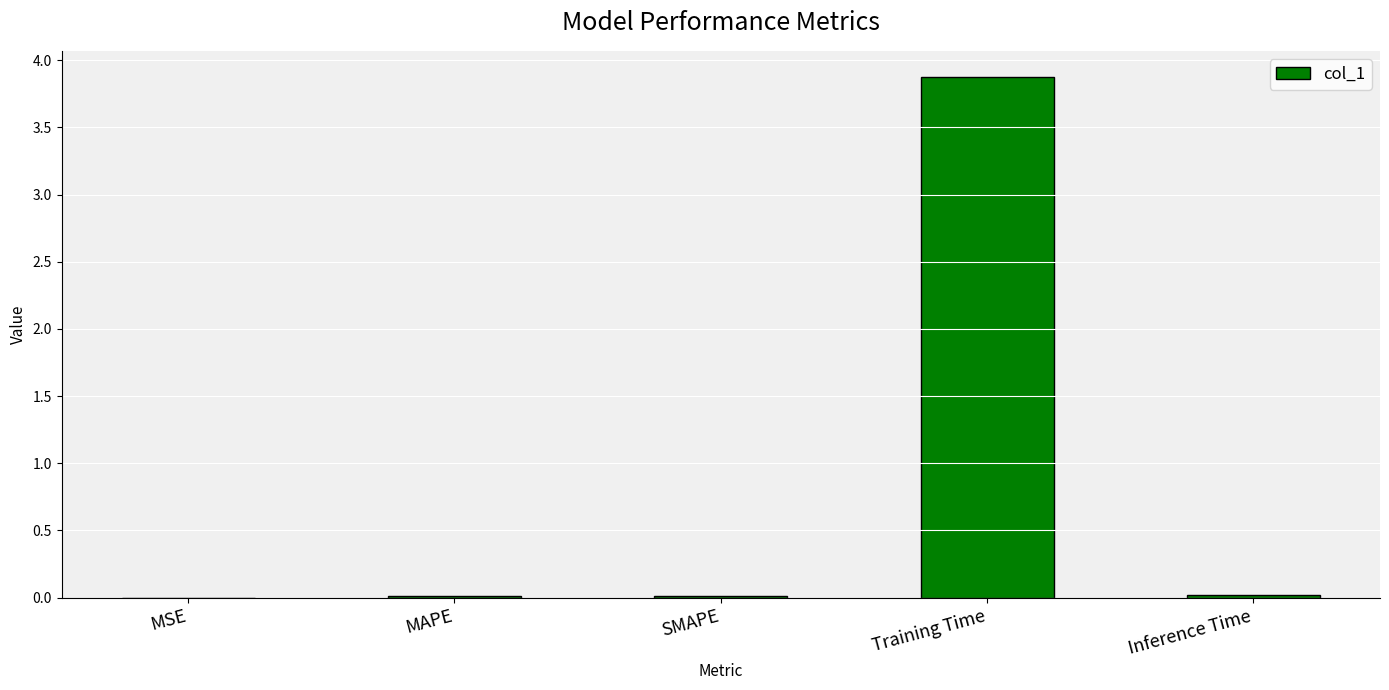

Between Training Time and MSE, which is larger?

Training Time